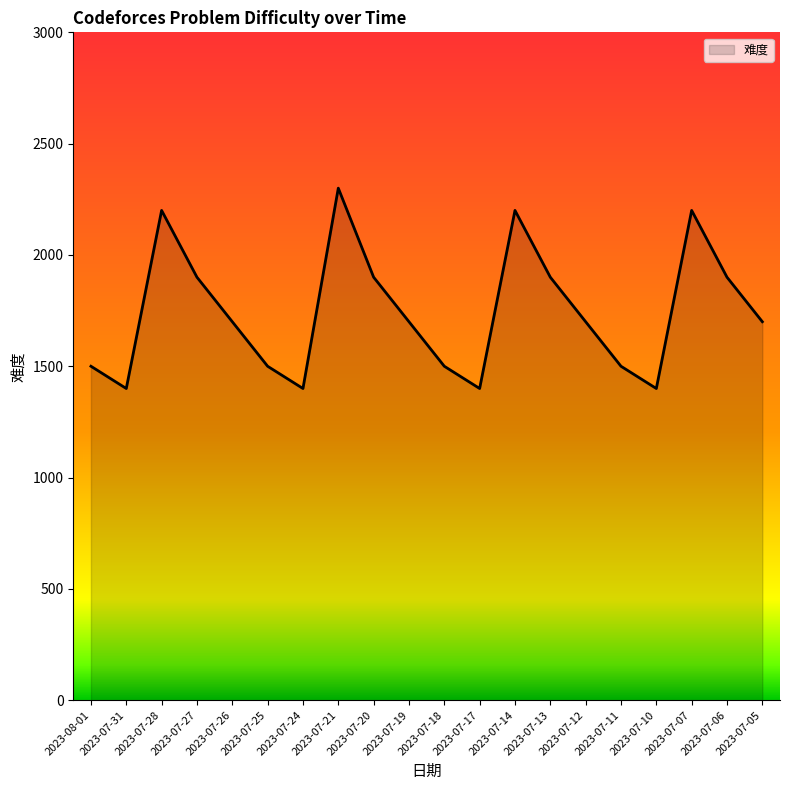

The chart shows a value of 1400 at 2023-07-24. True or false?

True